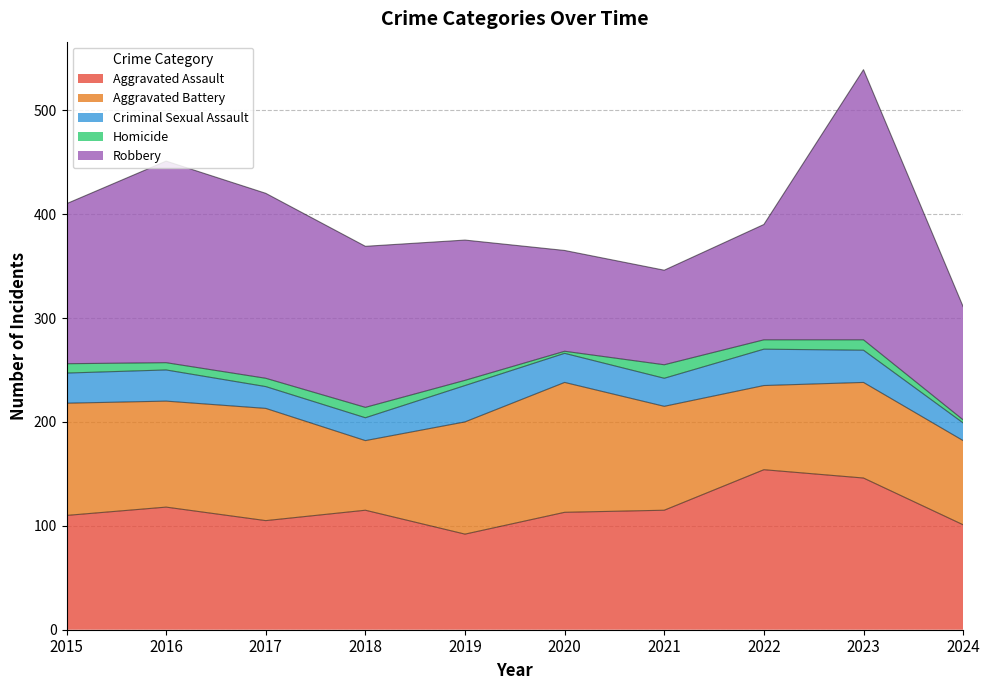

Rank the categories by Homicide value from lowest to highest.

2020, 2024, 2019, 2016, 2017, 2015, 2022, 2018, 2023, 2021